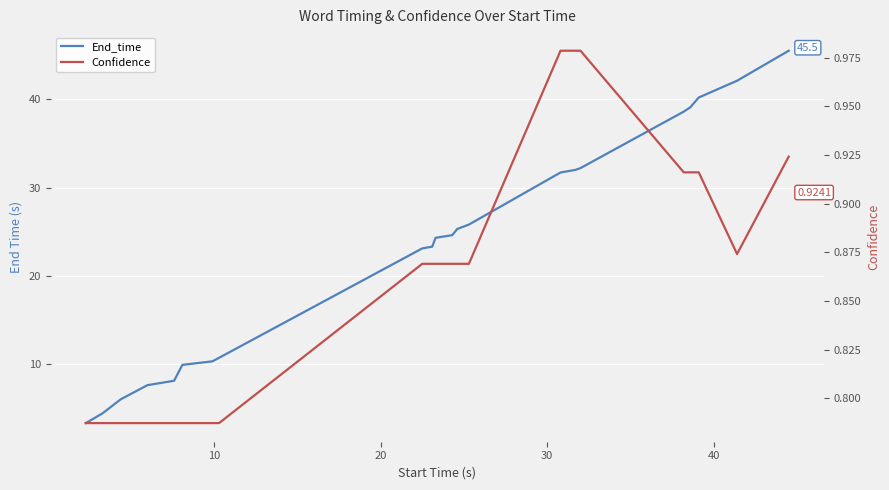

The Confidence series shows 1.4 at 9. True or false?

False